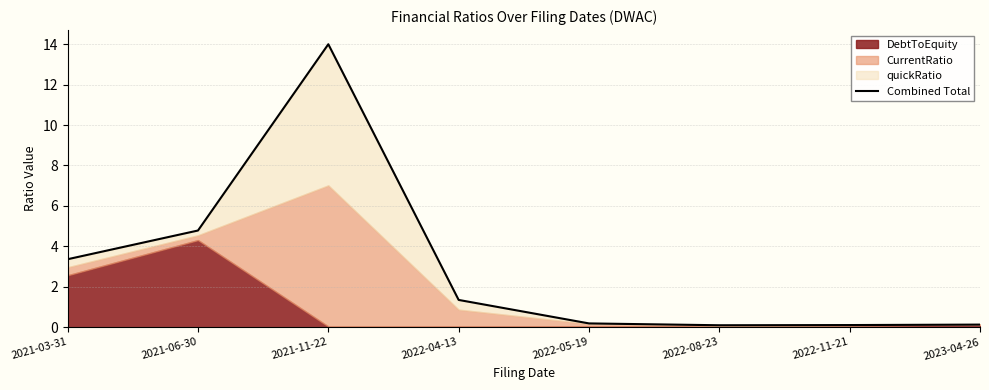

Count the number of categories in the chart.

8